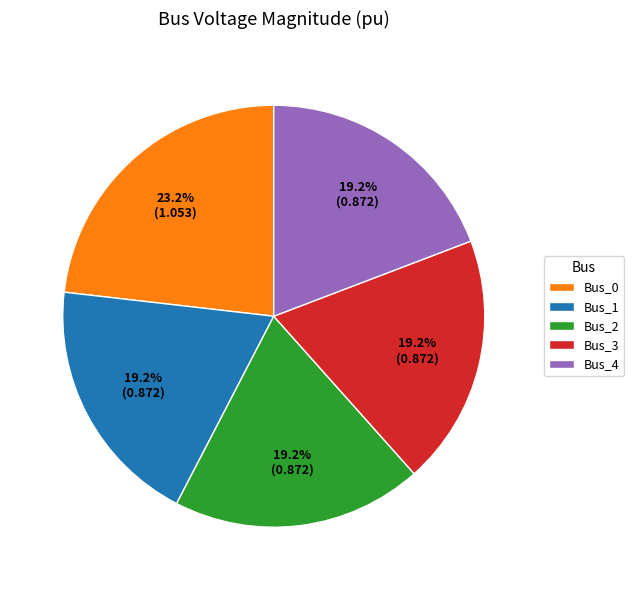

What percentage is the Bus_1 slice, to the nearest percent?

19%